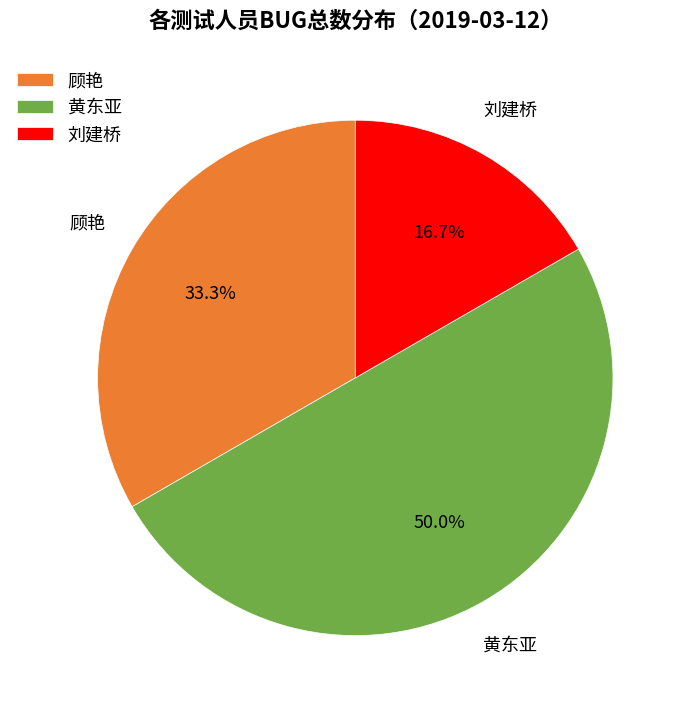

Approximately how many times larger is the value at 顾艳 compared to 刘建桥?

2.0